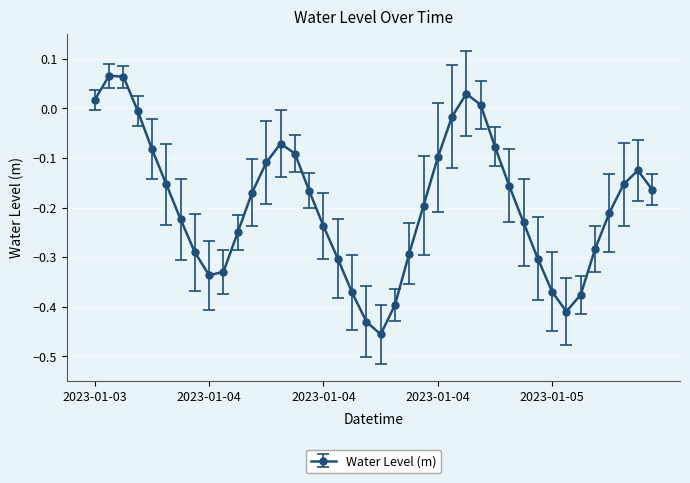

What is the difference between the maximum and minimum values?

0.5